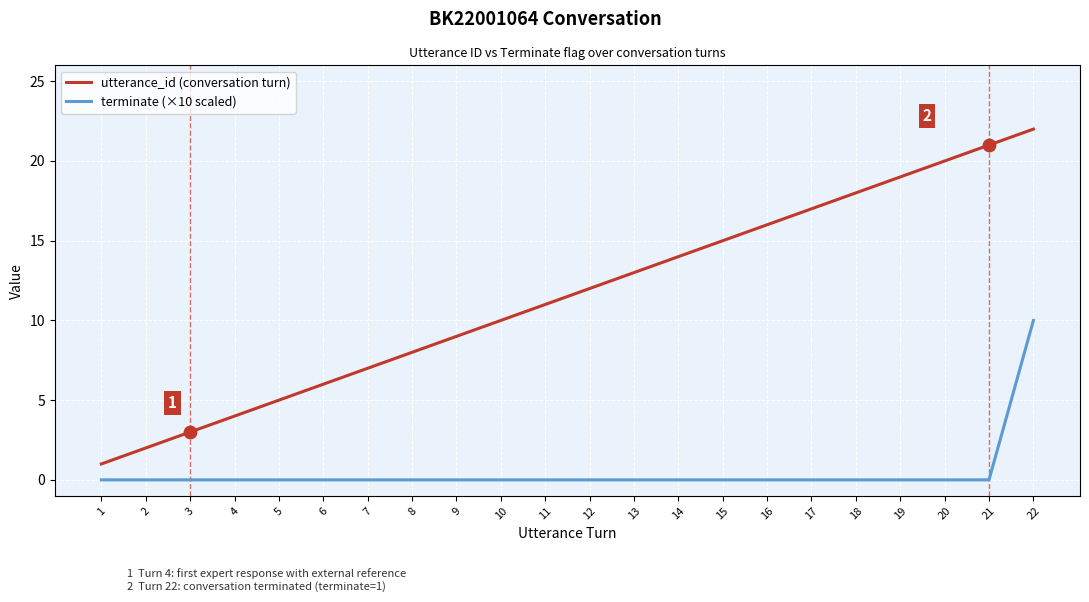

What are all the series names shown in the legend?

utterance_id (conversation turn), terminate (×10 scaled)